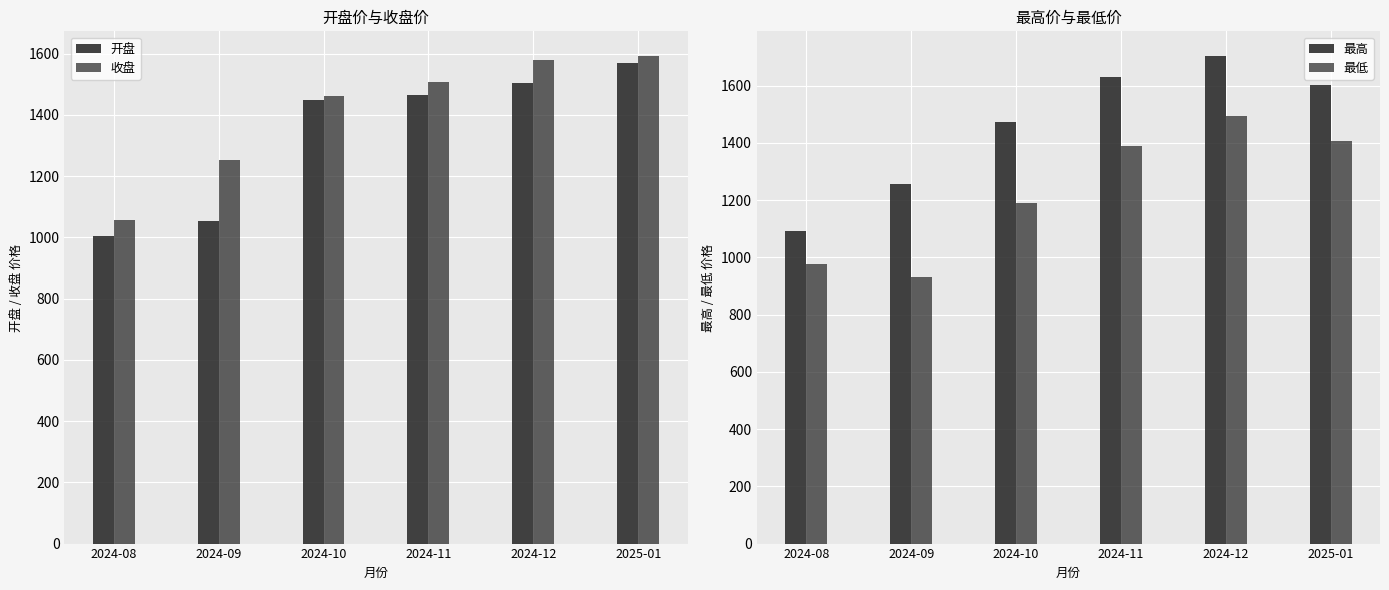

What position from the right is 2024-11?

3